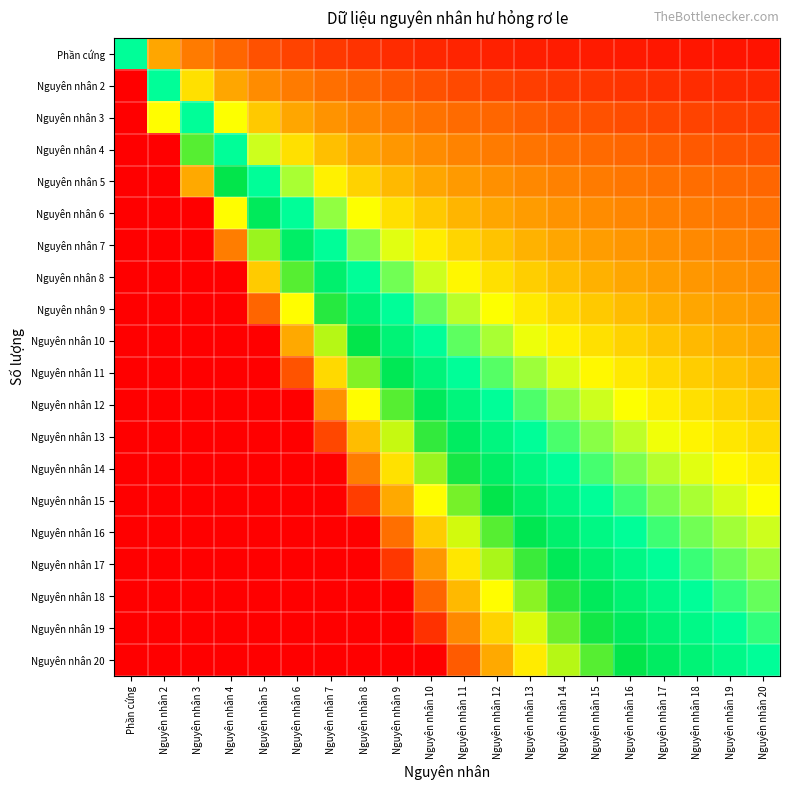

Count the number of data series in this chart.

20